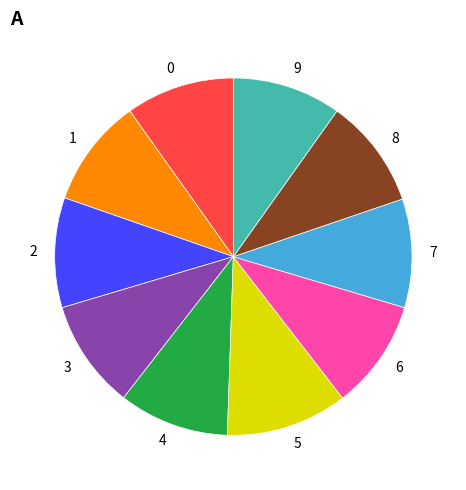

Is there any slice that represents more than half of the pie?

No